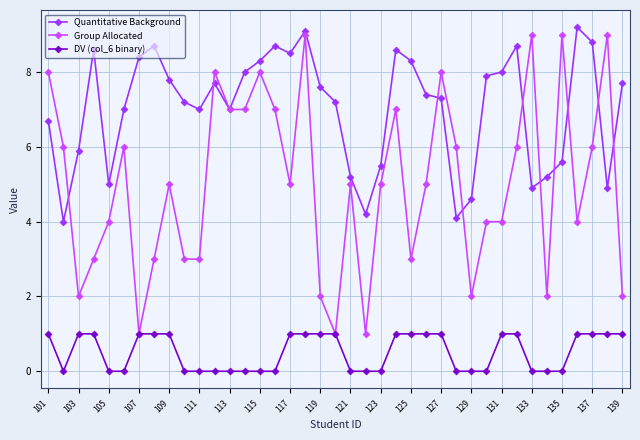

Rank the series by their maximum value, from highest to lowest.

Quantitative Background, Group Allocated, DV (col_6 binary)